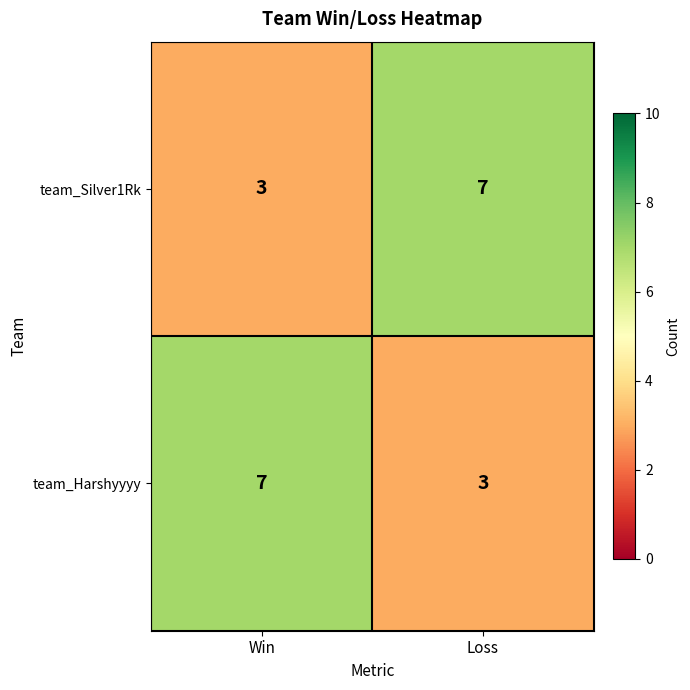

What is the difference between the maximum and minimum values in the team_Silver1Rk series?

4